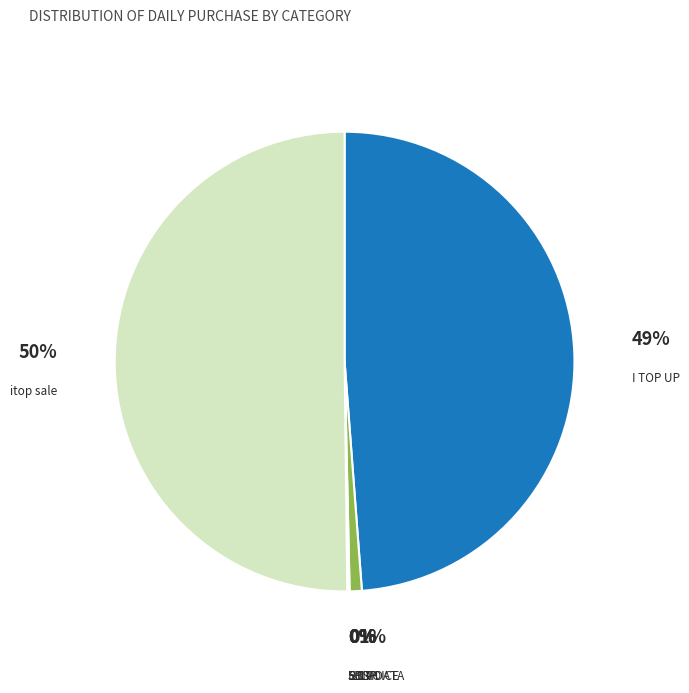

Is it true that 14 DATA is 1% of the pie?

True